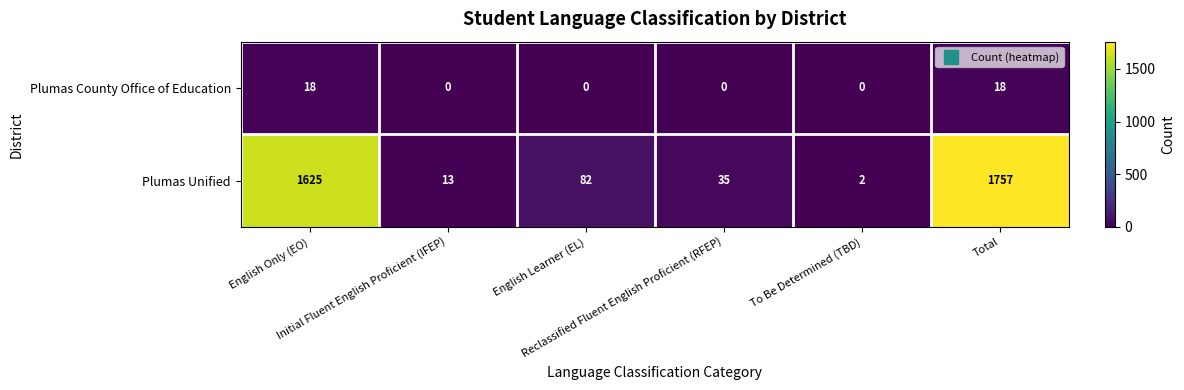

Rank the series by their average value, from highest to lowest.

Plumas Unified, Plumas County Office of Education